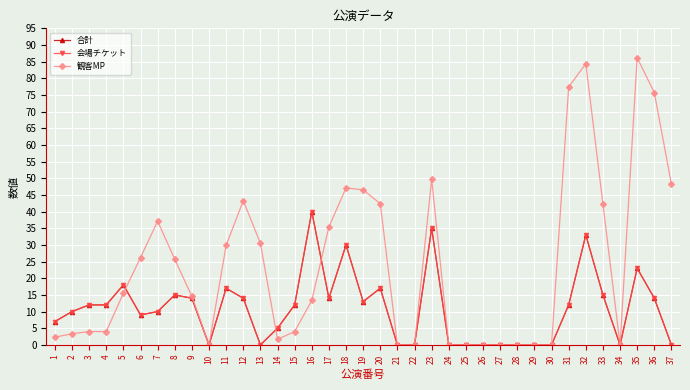

List the series in order of their peak value, highest first.

観客MP, 合計, 会場チケット